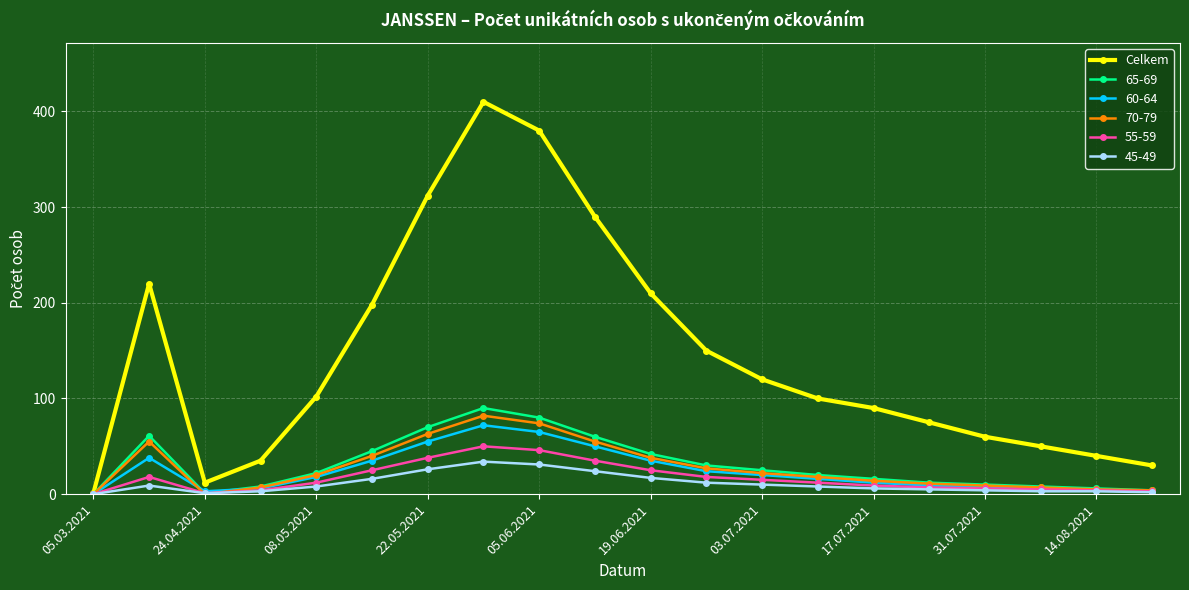

In Celkem, how many points are lower than both neighbors (excluding endpoints)?

1